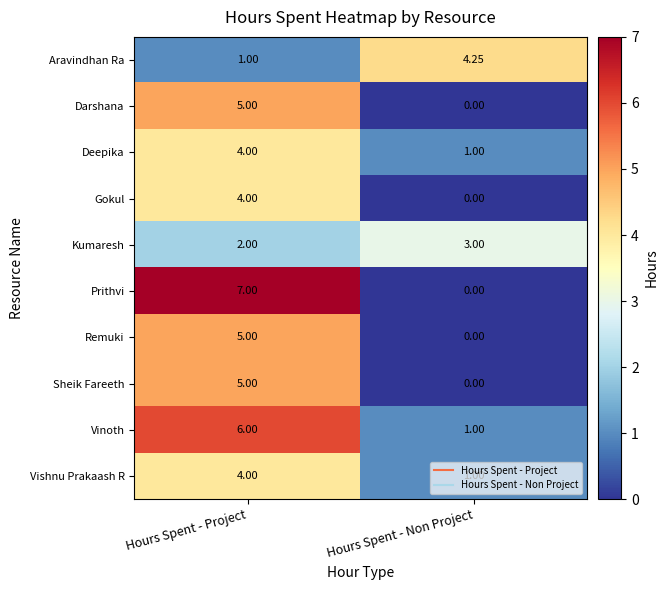

At how many categories does at least one series exceed 5?

1